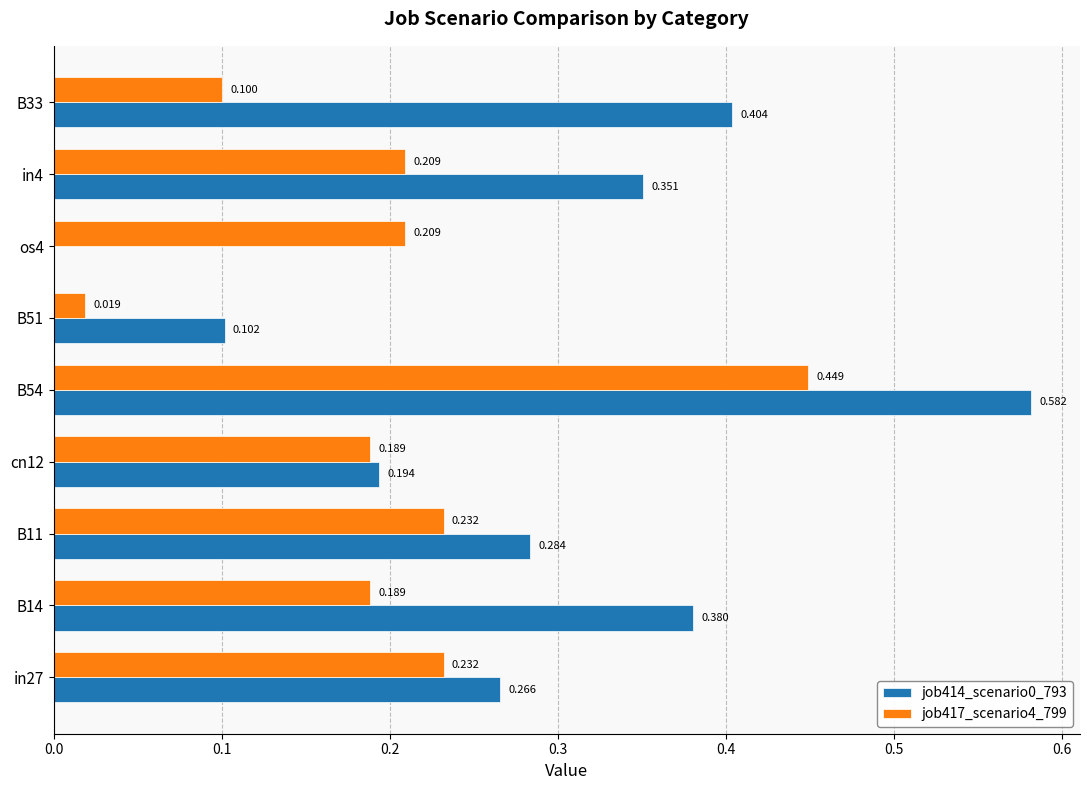

At which category is the sum across all series the highest?

B54